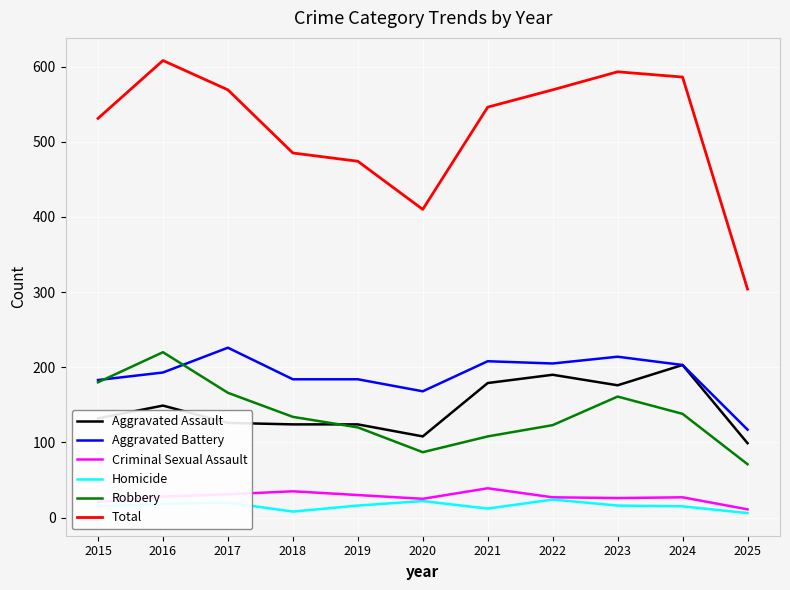

What value does the Total series have at 2017, to the nearest 10?

570